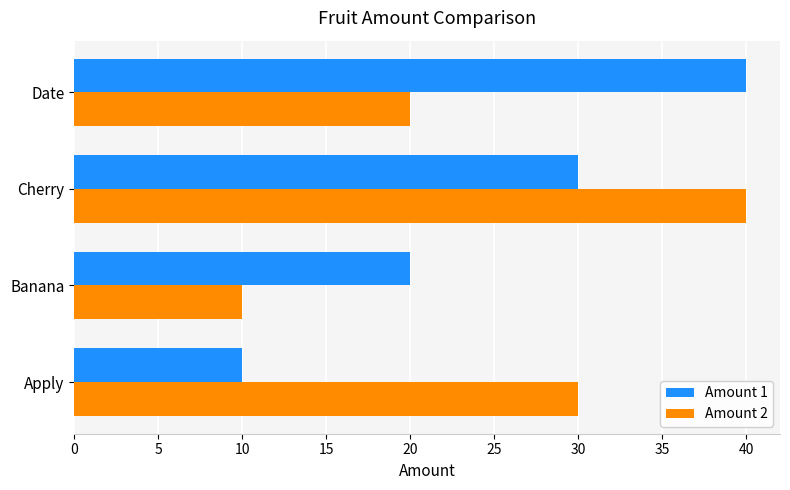

The Amount 1 series shows 40 at Date. True or false?

True